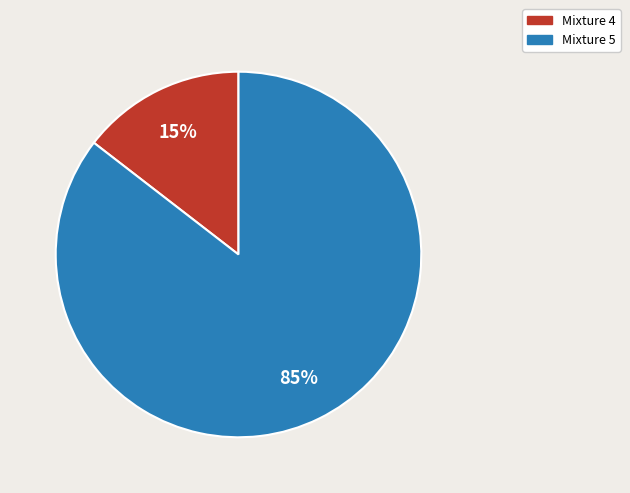

Which category has the biggest portion of the pie?

Mixture 5